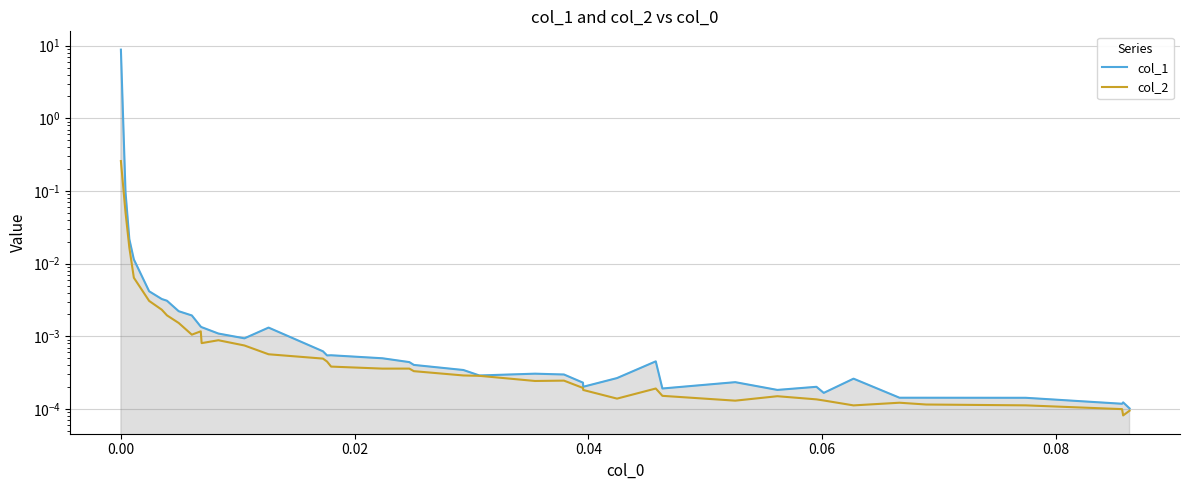

In col_1, how many points are higher than both neighbors (excluding endpoints)?

8